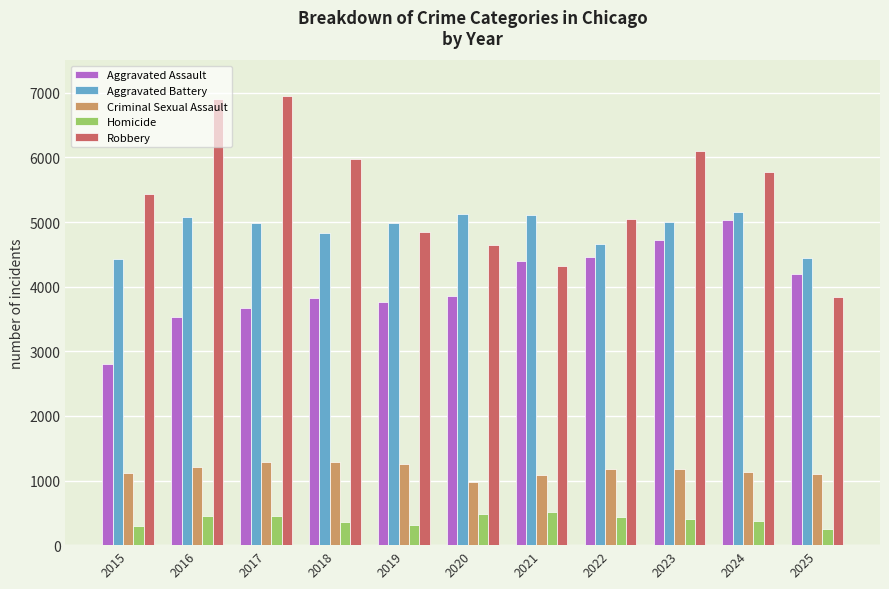

What is the value of the Homicide bar at the 9th from the left?

408